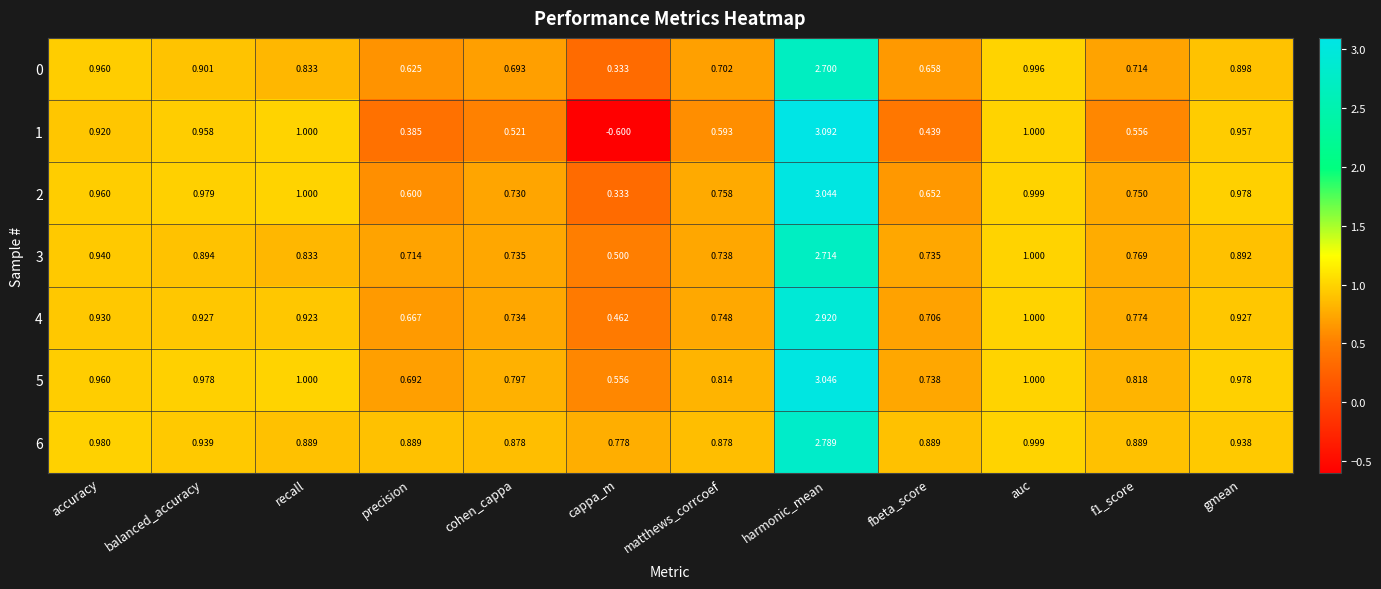

Is the value of 6 at fbeta_score greater than the value of 5 at cohen_cappa?

Yes